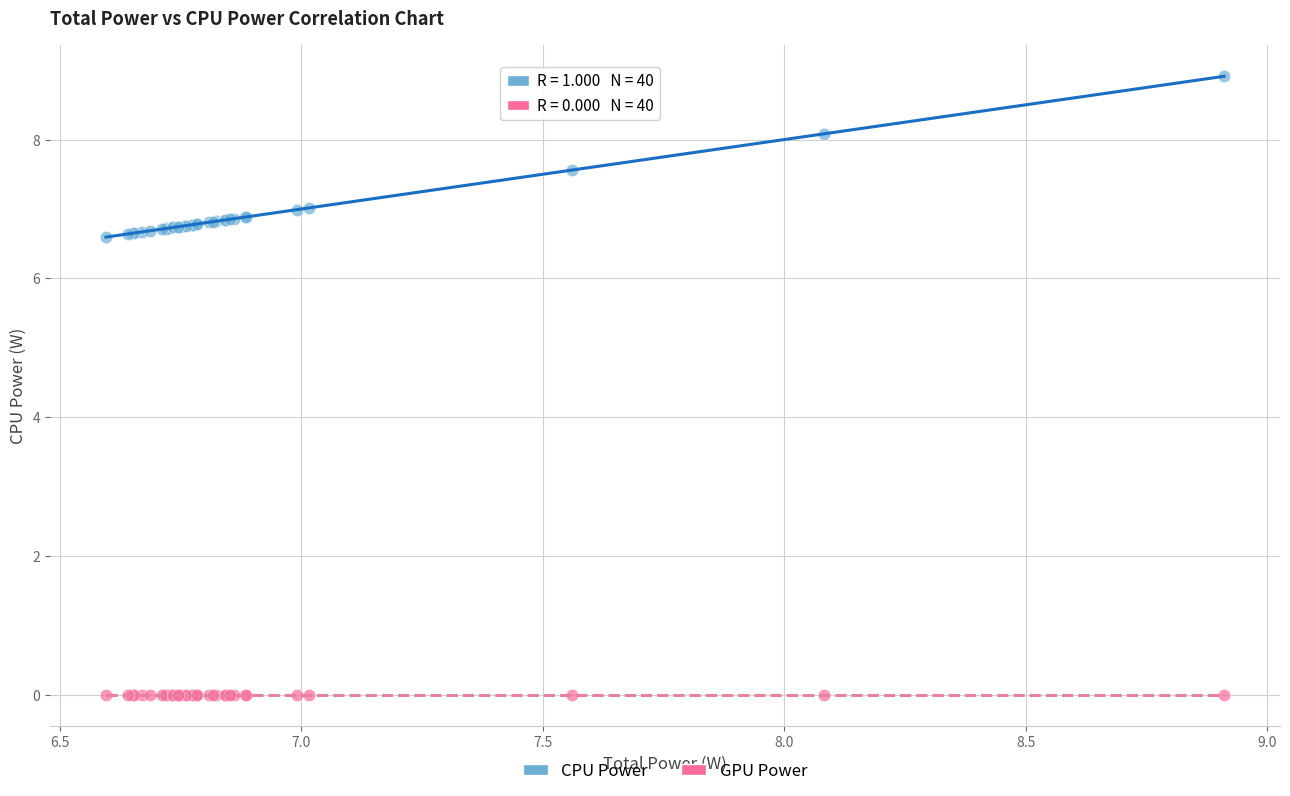

Which series reaches the maximum Y coordinate?

CPU Power